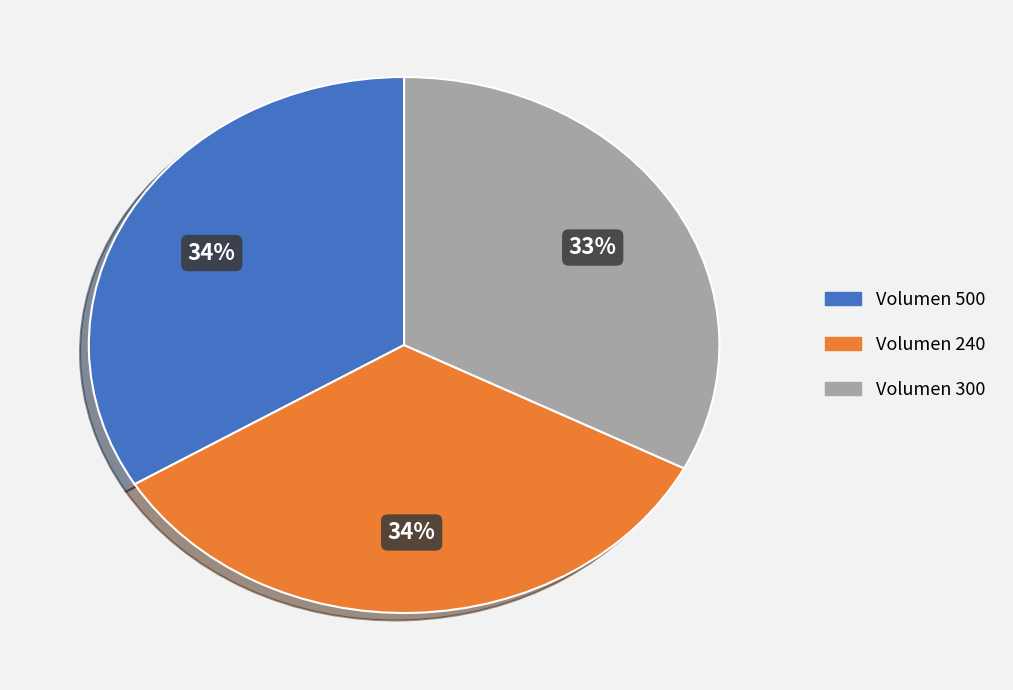

Does any single category account for the majority?

No